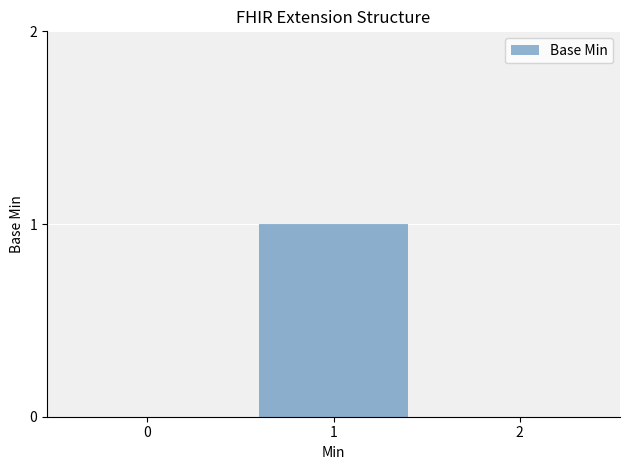

Is it true that the value at 1 is 0?

False